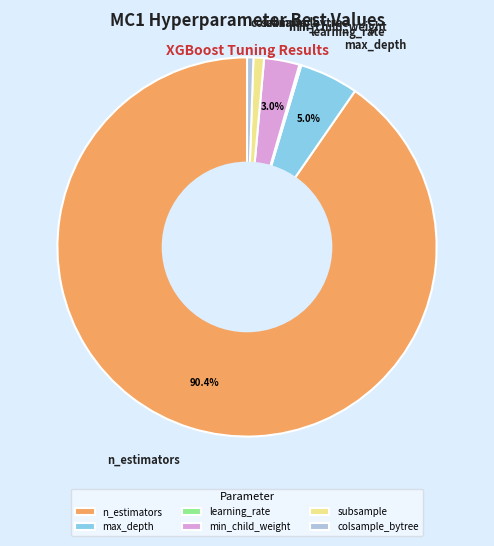

Do colsample_bytree and subsample together represent more than half of the pie?

No